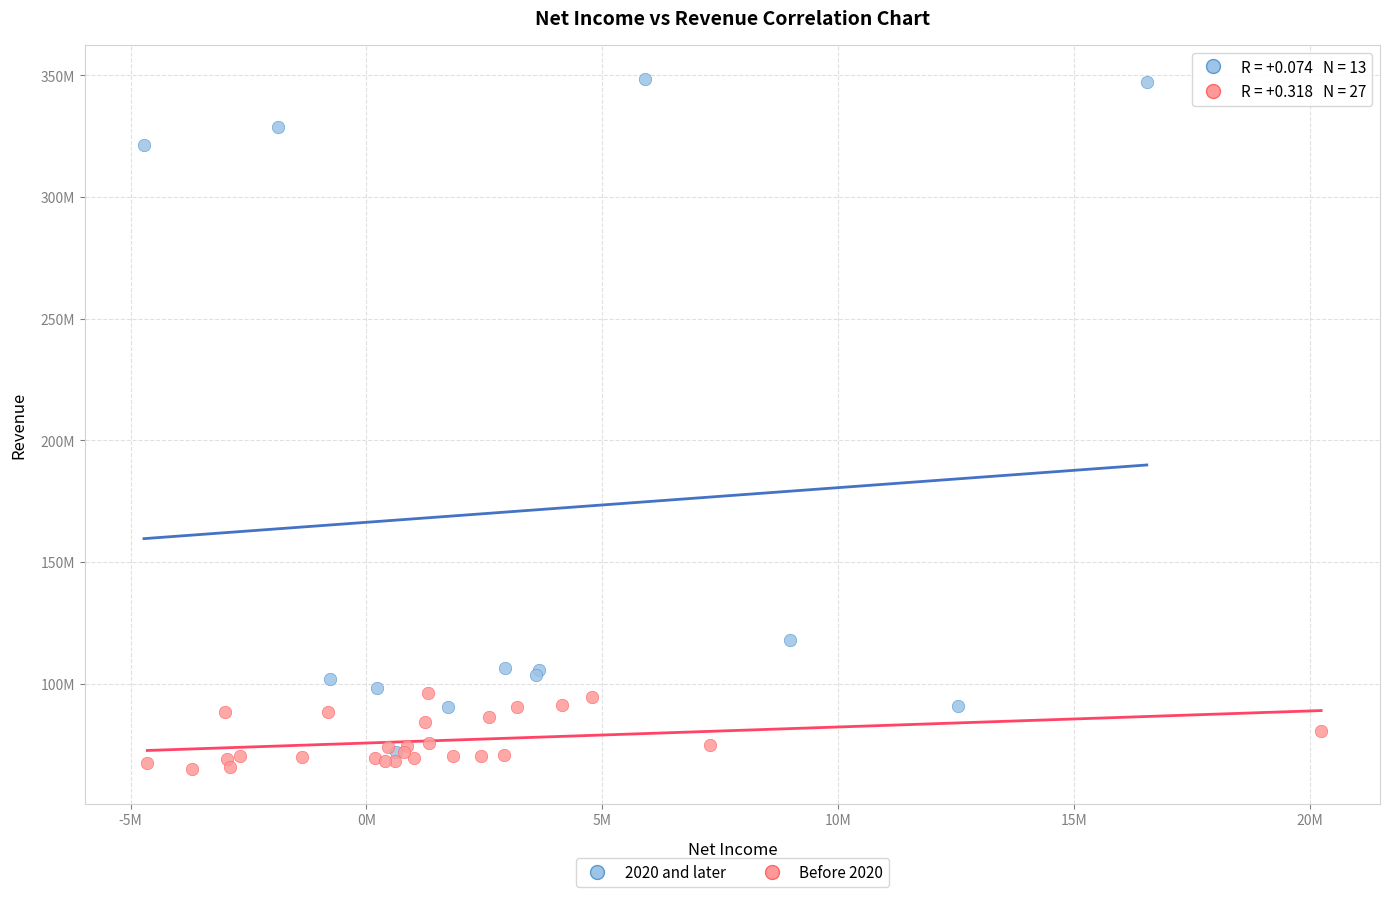

Which series has the largest Y range (max minus min)?

2020 and later